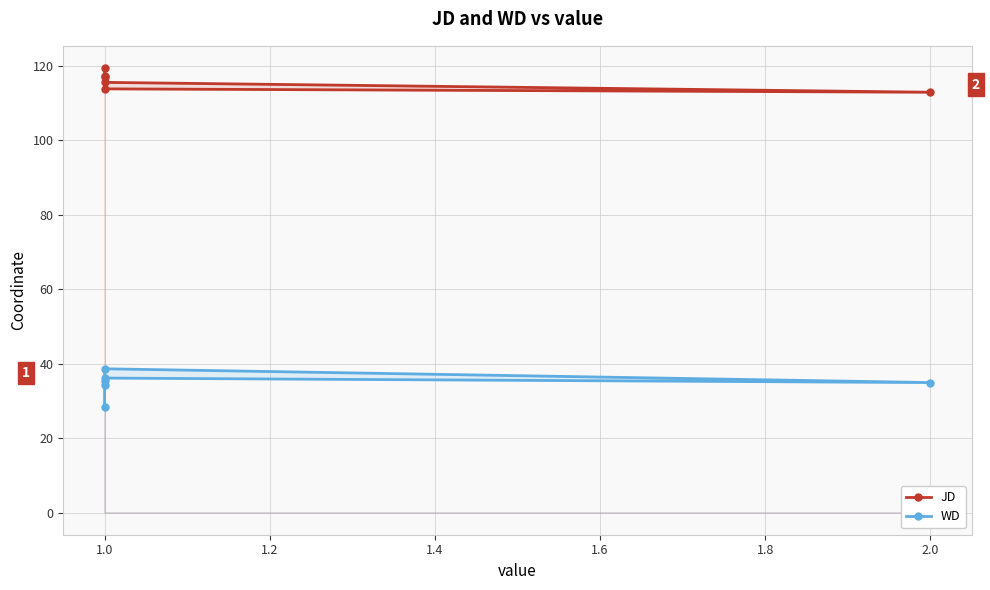

What is the maximum value for JD?

119.5